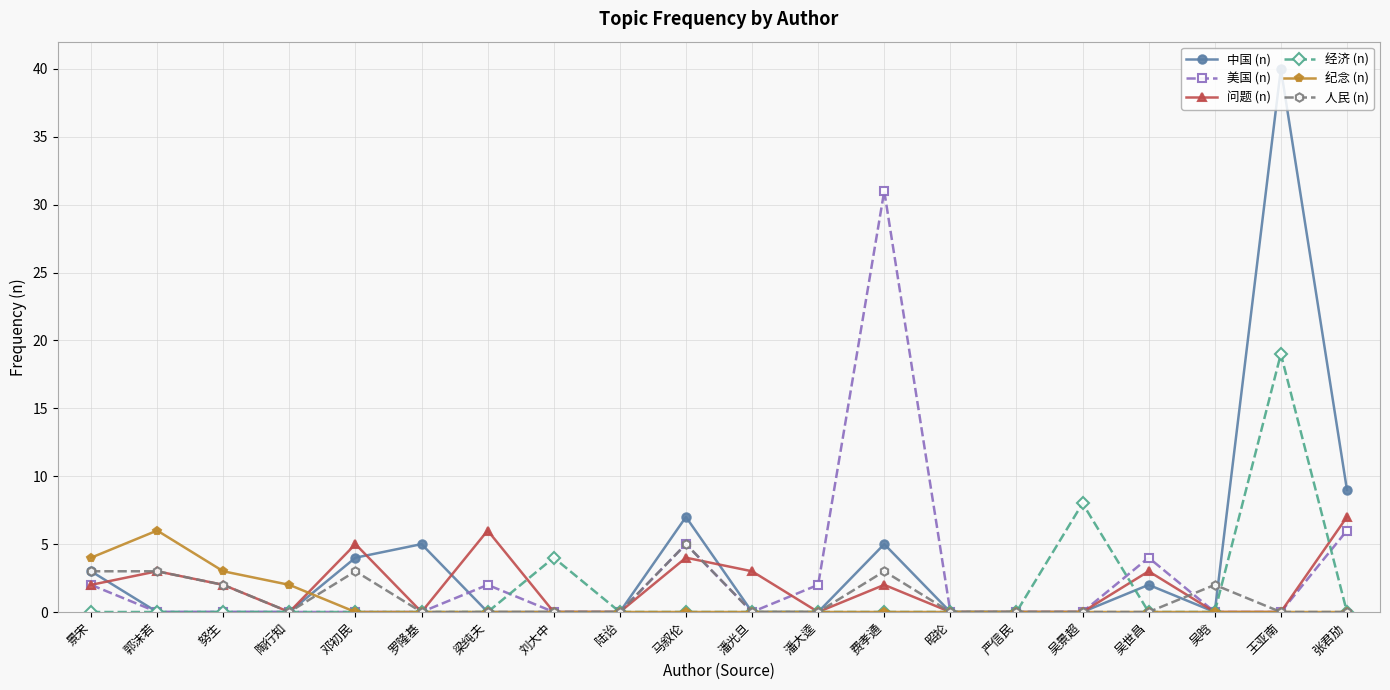

What is the difference between the highest and lowest values at 王亚南?

40